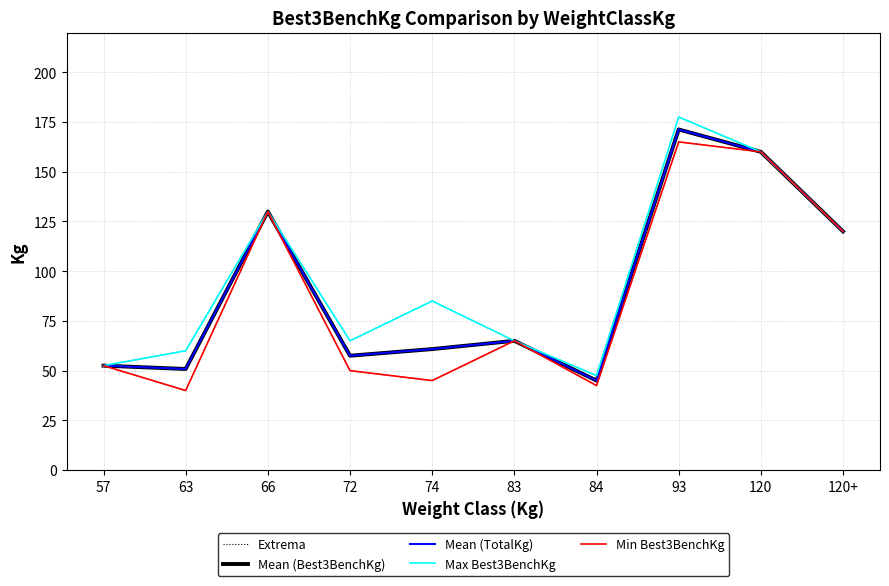

Reading left to right, list all the values displayed in this chart.

Extrema: 57=52.5	63=60.0	66=130.0	72=65.0	74=85.0	83=65.0	84=47.5	93=177.5	120=160.0	120+=120.0
Mean (Best3BenchKg): 57=52.5	63=50.8	66=130.0	72=57.5	74=60.8	83=65.0	84=45.0	93=171.2	120=160.0	120+=120.0
Mean (TotalKg): 57=52.5	63=50.8	66=130.0	72=57.5	74=60.8	83=65.0	84=45.0	93=171.2	120=160.0	120+=120.0
Max Best3BenchKg: 57=52.5	63=60.0	66=130.0	72=65.0	74=85.0	83=65.0	84=47.5	93=177.5	120=160.0	120+=120.0
Min Best3BenchKg: 57=52.5	63=40.0	66=130.0	72=50.0	74=45.0	83=65.0	84=42.5	93=165.0	120=160.0	120+=120.0